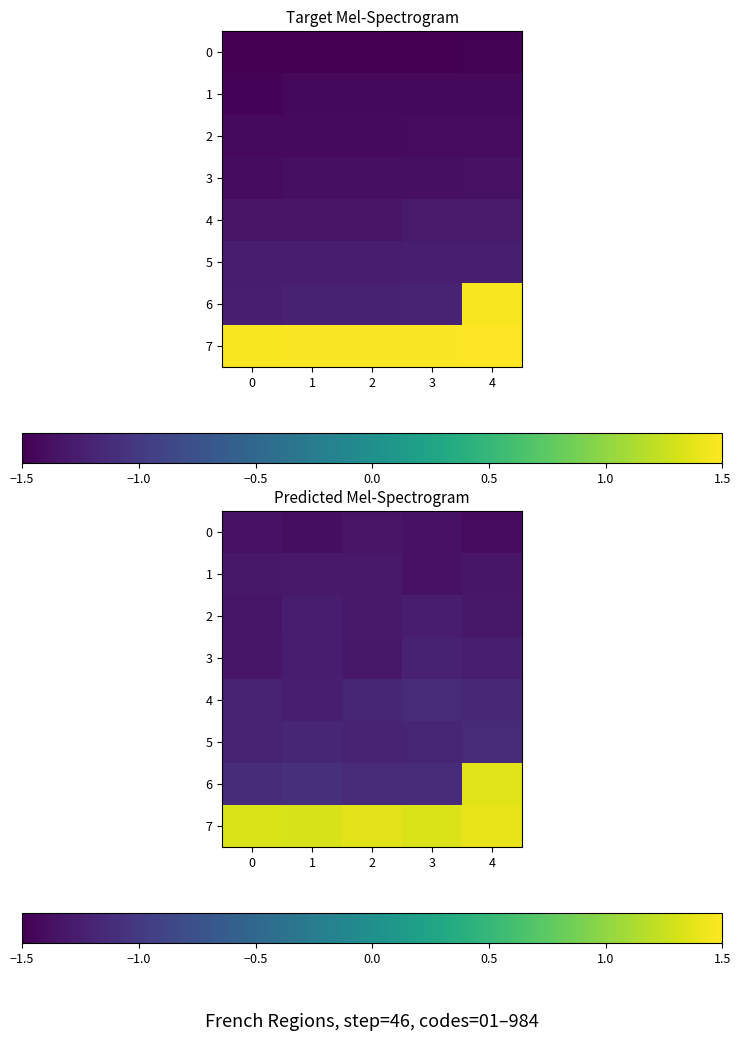

Which series has the largest total across all categories?

7